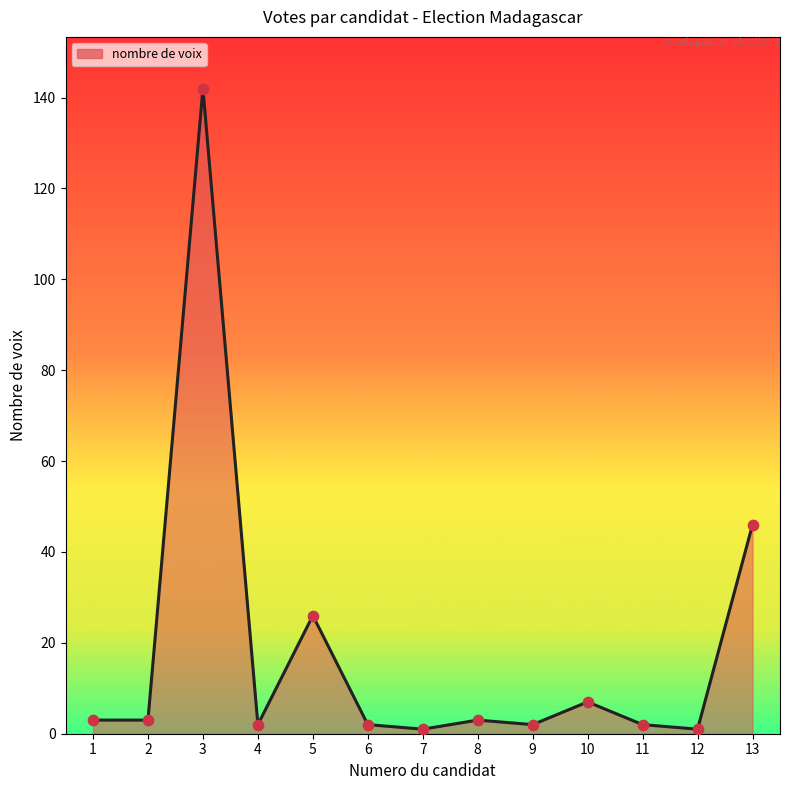

What is the ratio of the value at 7 to the value at 8?

0.3